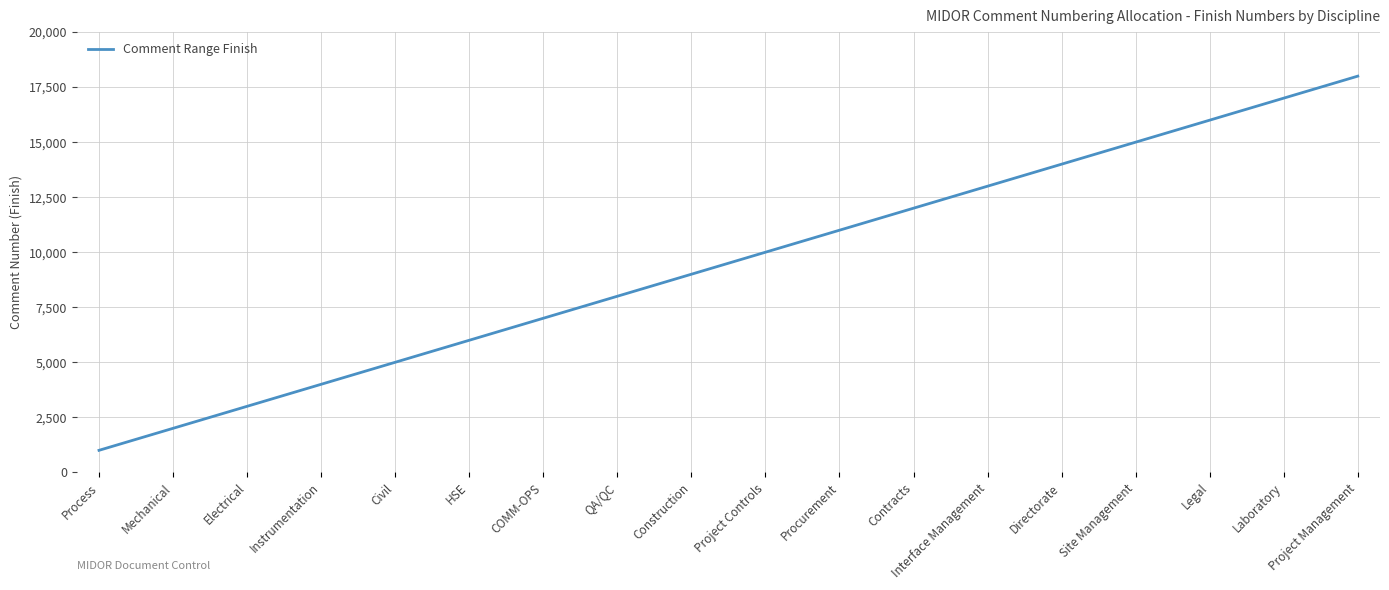

Reading left to right, transcribe all the data shown in this chart.

1000	2000	3000	4000	5000	6000	7000	8000	9000	10000	11000	12000	13000	14000	15000	16000	17000	18000